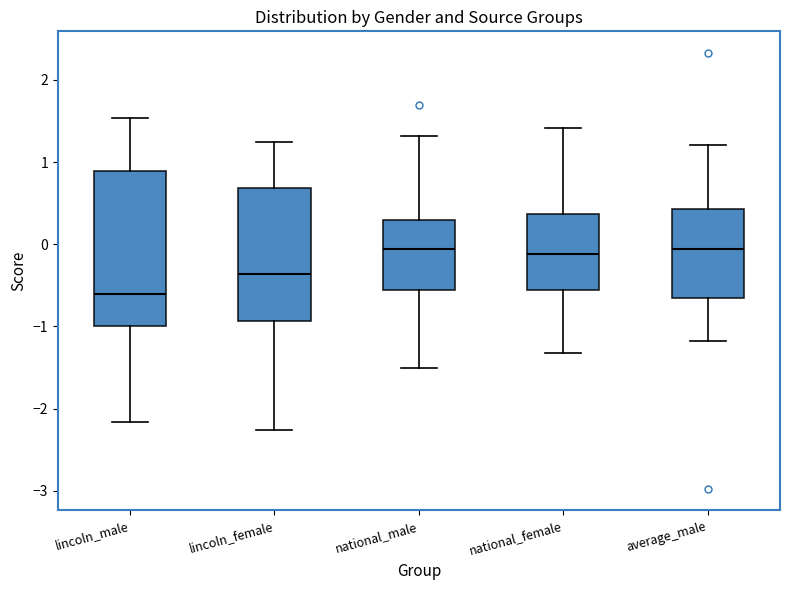

Reading left to right, read every box against the y-axis: the position of its median line, the range the box covers, and the ends of its whiskers. The values are not printed on the chart, so give them approximately, as read against the axis.

lincoln_male: median -0.6, box -1.0 to 0.9, whiskers -2.2 to 1.5
lincoln_female: median -0.4, box -0.9 to 0.7, whiskers -2.3 to 1.2
national_male: median -0.1, box -0.6 to 0.3, whiskers -1.5 to 1.3
national_female: median -0.1, box -0.6 to 0.4, whiskers -1.3 to 1.4
average_male: median -0.1, box -0.7 to 0.4, whiskers -1.2 to 1.2